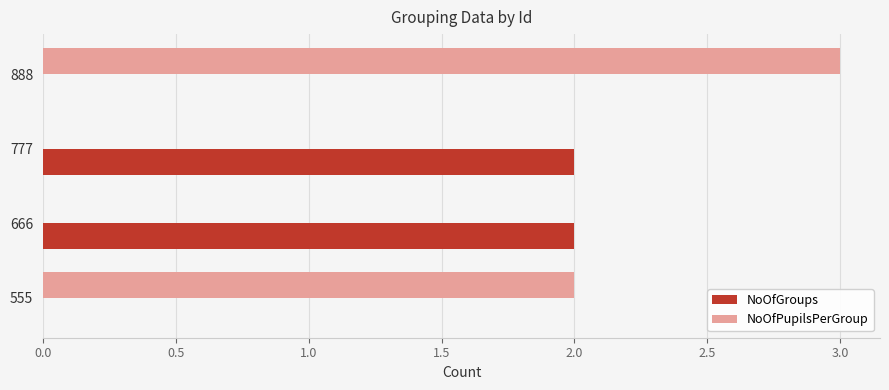

At which category is the sum across all series the highest?

888